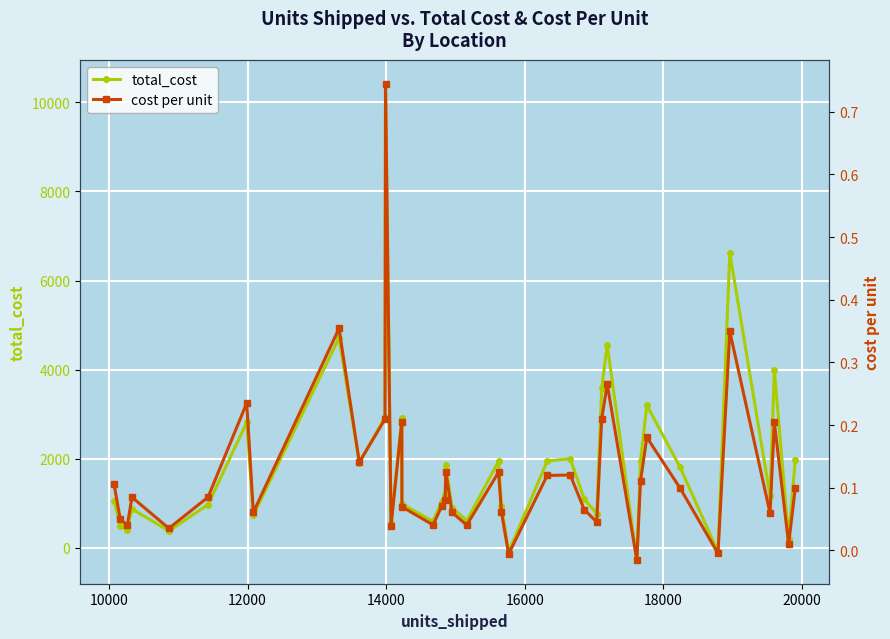

How many values in cost per unit are below zero?

3